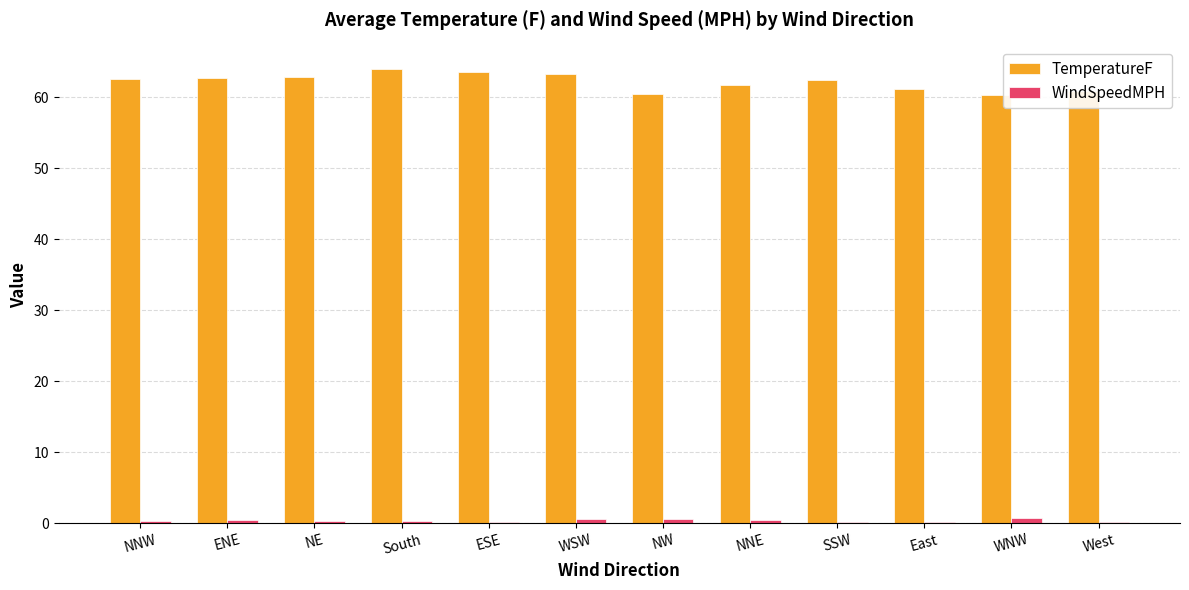

How many distinct data groups are displayed?

2